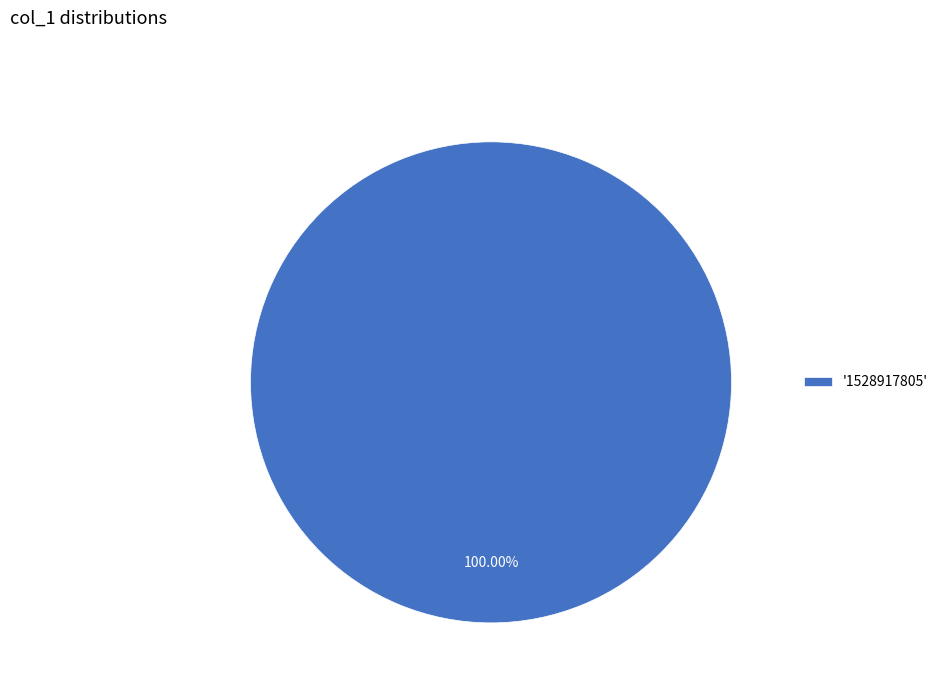

Count the number of slices in the pie.

1